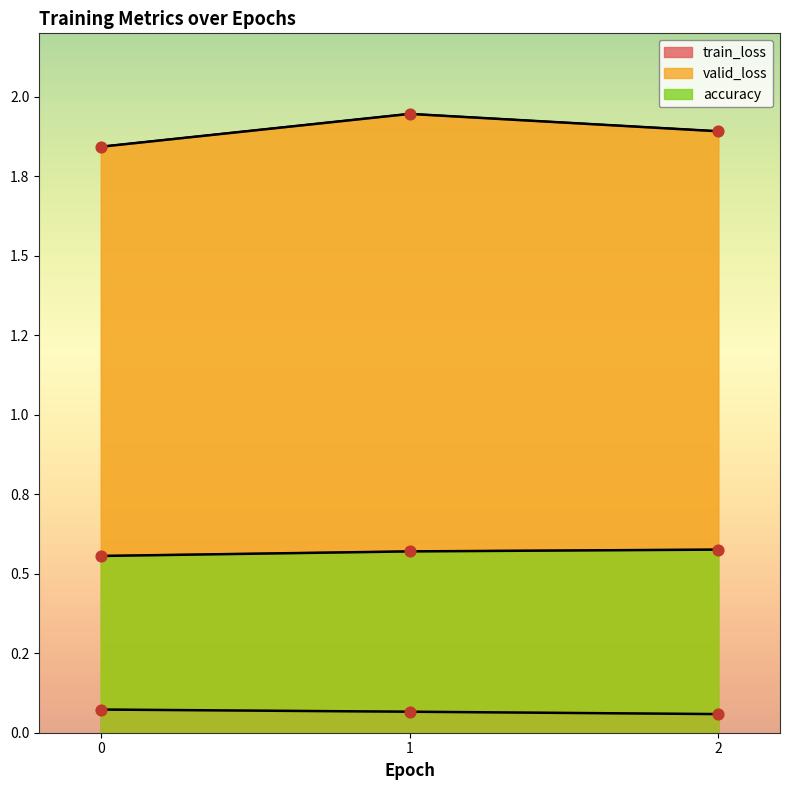

Which series reaches the maximum Y coordinate?

valid_loss